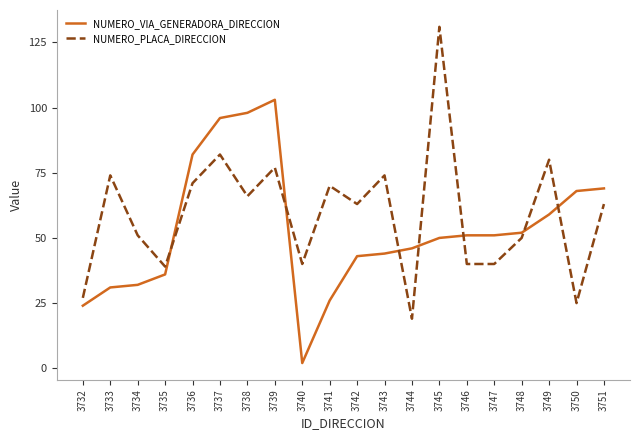

The value of NUMERO_VIA_GENERADORA_DIRECCION at 3745 is 50. True or false?

True